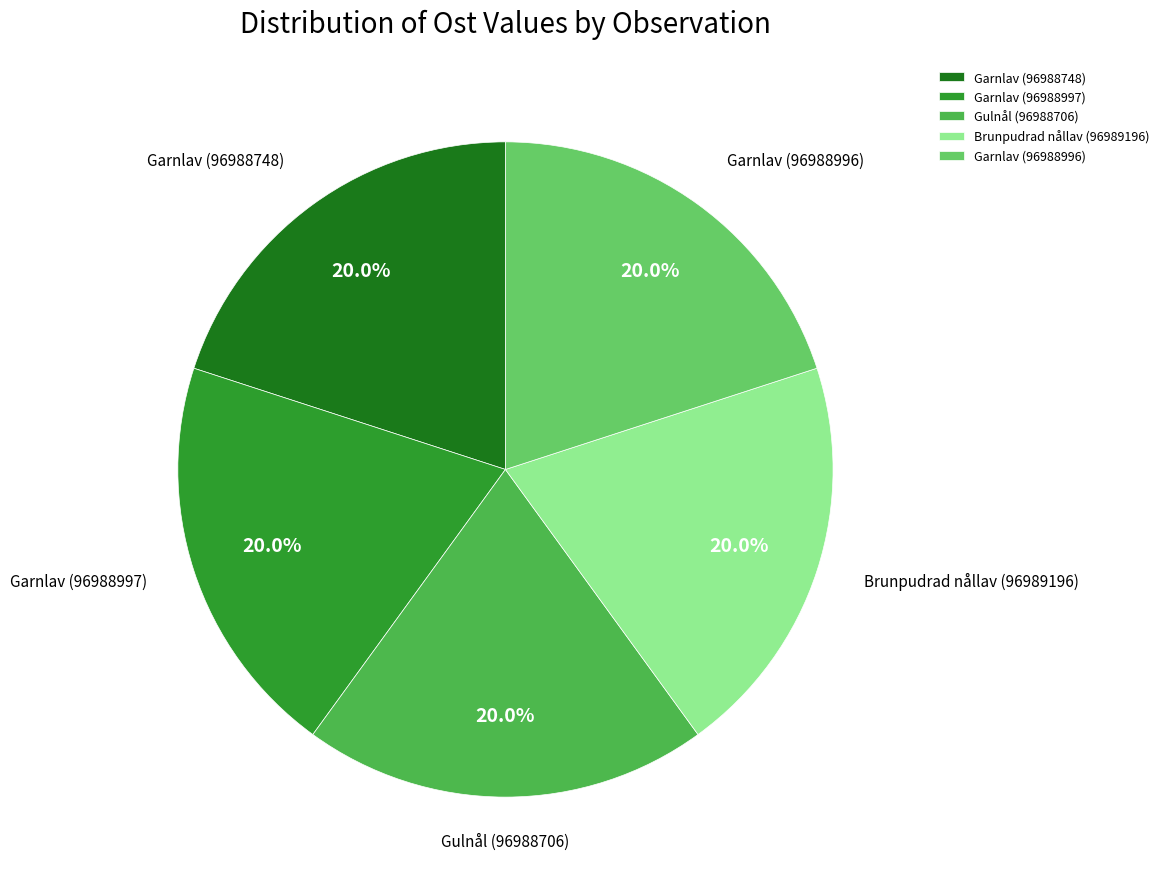

Does any single category account for the majority?

No